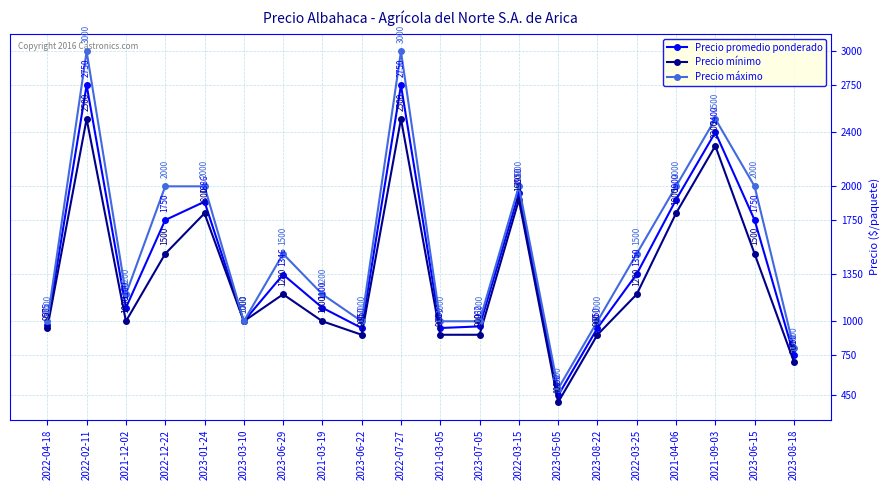

The value of Precio promedio ponderado at 2023-06-29 is 1346. True or false?

True